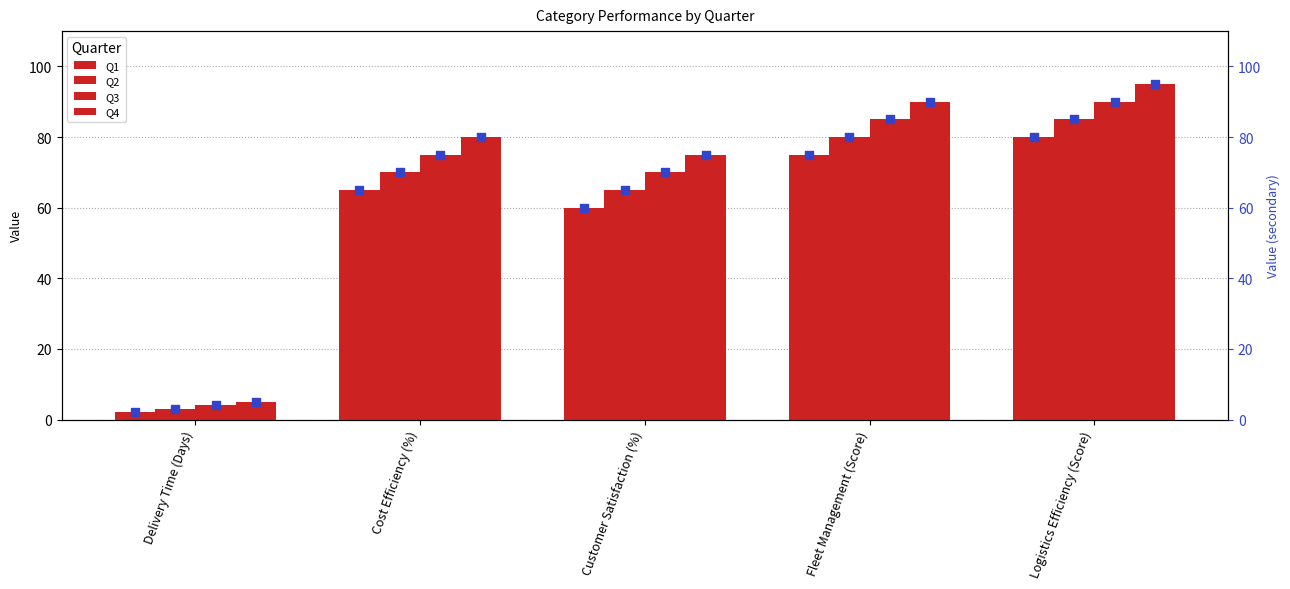

What is the total value across all series at Logistics Efficiency (Score)?

350